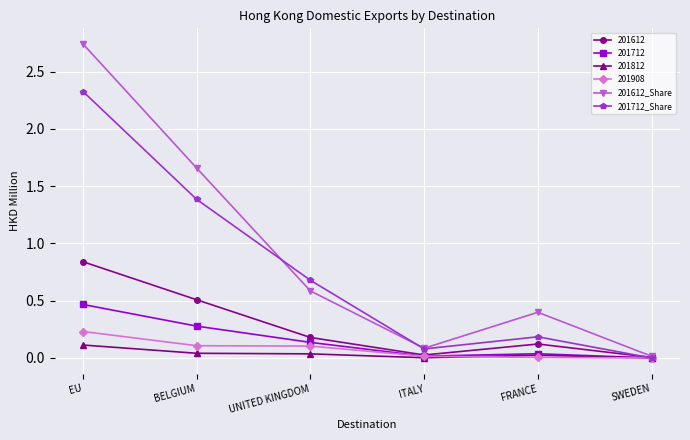

The 201612_Share series shows 0.0 at SWEDEN. True or false?

True